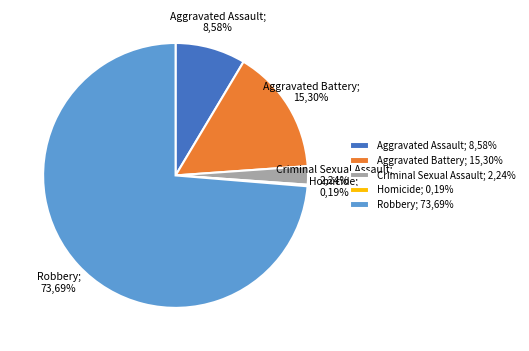

Which category has the smallest portion of the pie?

Homicide